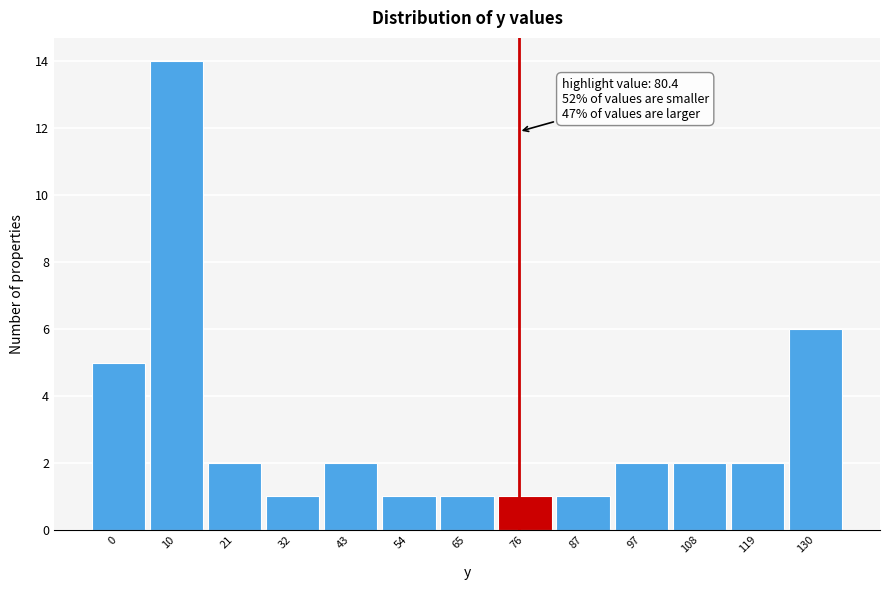

Reading right to left, transcribe all the data shown in this chart.

130=6	119=2	108=2	97=2	87=1	76=1	65=1	54=1	43=2	32=1	21=2	10=14	0=5